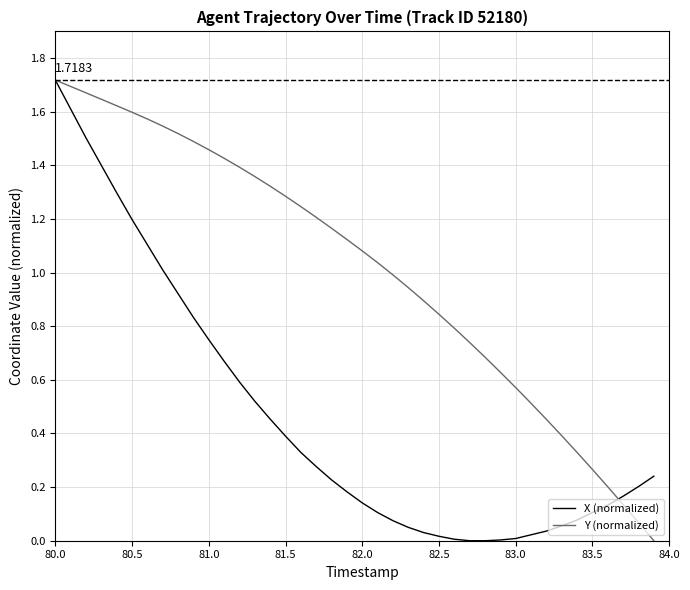

Which series has the largest total across all categories?

Y (normalized)